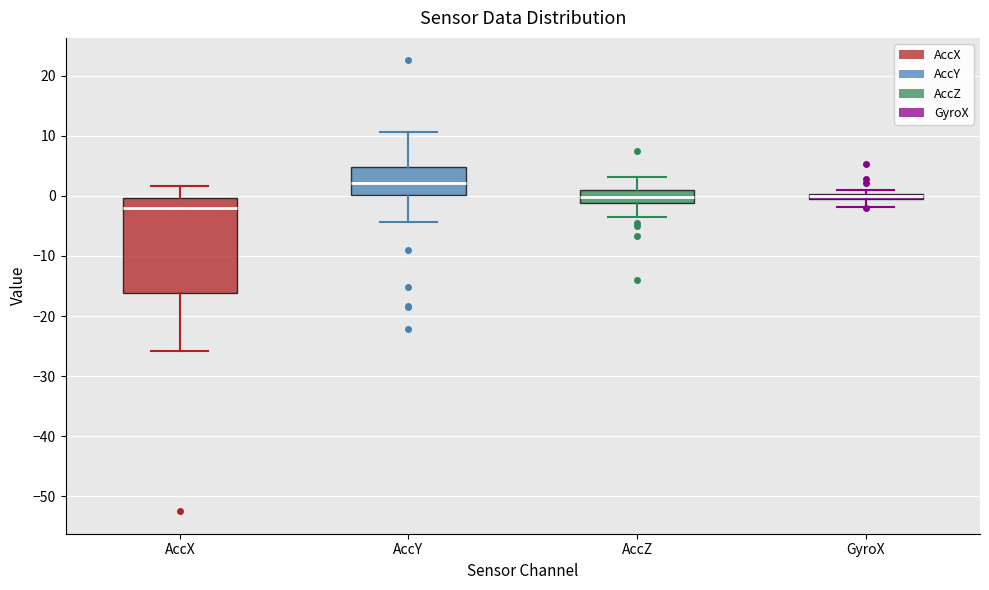

Comparing the boxes themselves (not the whiskers), which one is the tallest?

AccX